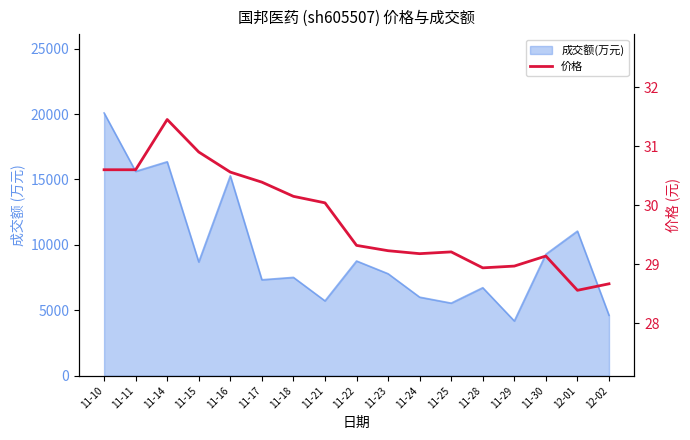

What is the sum of the values at 11-21 and 11-28?

59.0